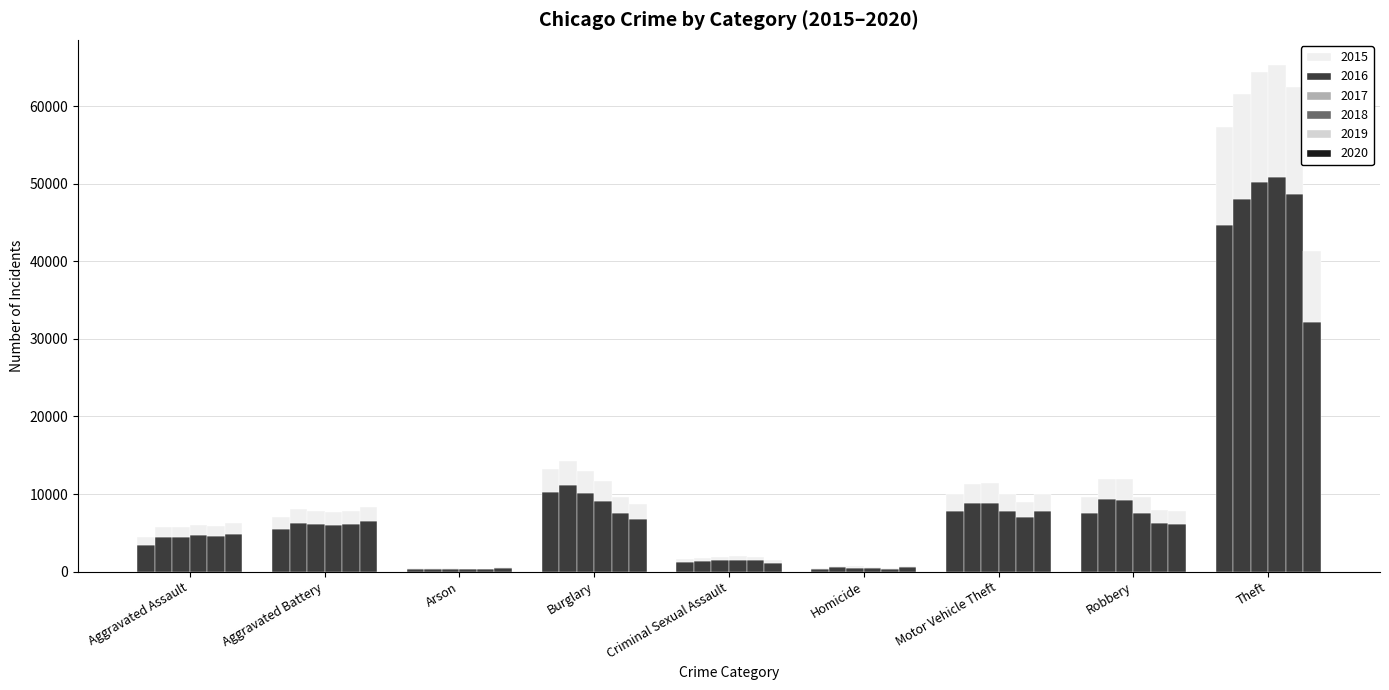

Reading right to left, transcribe all the data shown in this chart.

2015: 44733.0	7517.6	7853.0	386.9	1301.0	10283.5	349.4	5474.0	3494.4
2016: 48062.0	9328.8	8803.1	613.1	1416.5	11145.4	401.7	6306.3	4455.4
2017: 50216.4	9266.4	8876.4	524.2	1512.4	10140.8	346.3	6119.1	4518.5
2018: 50921.5	7549.6	7786.7	459.4	1538.9	9161.9	290.9	6033.3	4680.8
2019: 48737.5	6235.3	7002.1	388.4	1461.7	7518.4	293.3	6128.5	4555.2
2020: 32220.2	6127.7	7762.6	613.9	1130.2	6829.7	459.4	6488.8	4885.1